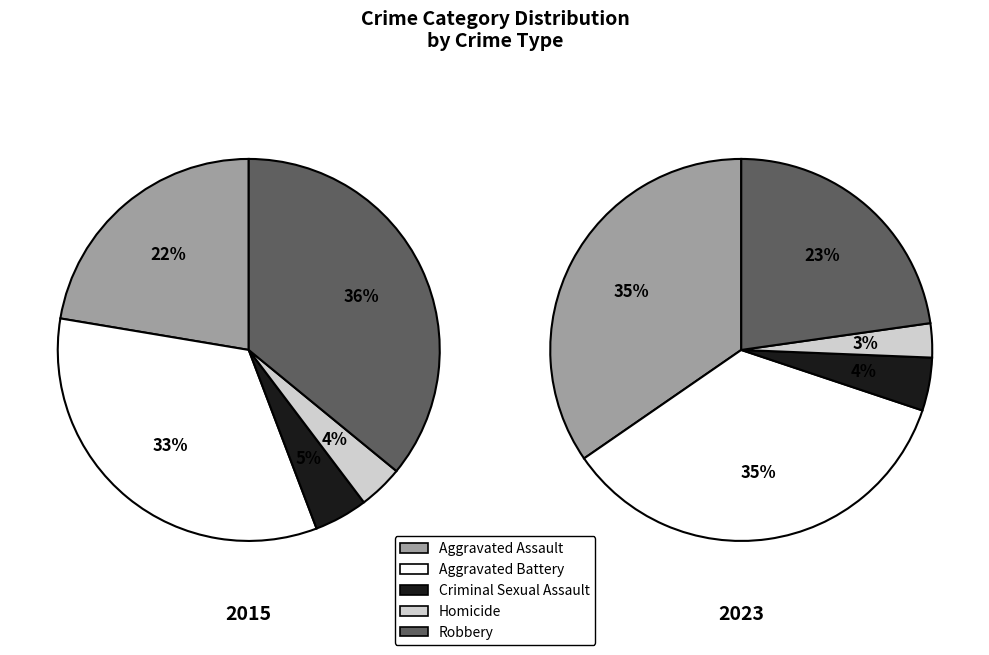

Does any single category account for the majority?

No